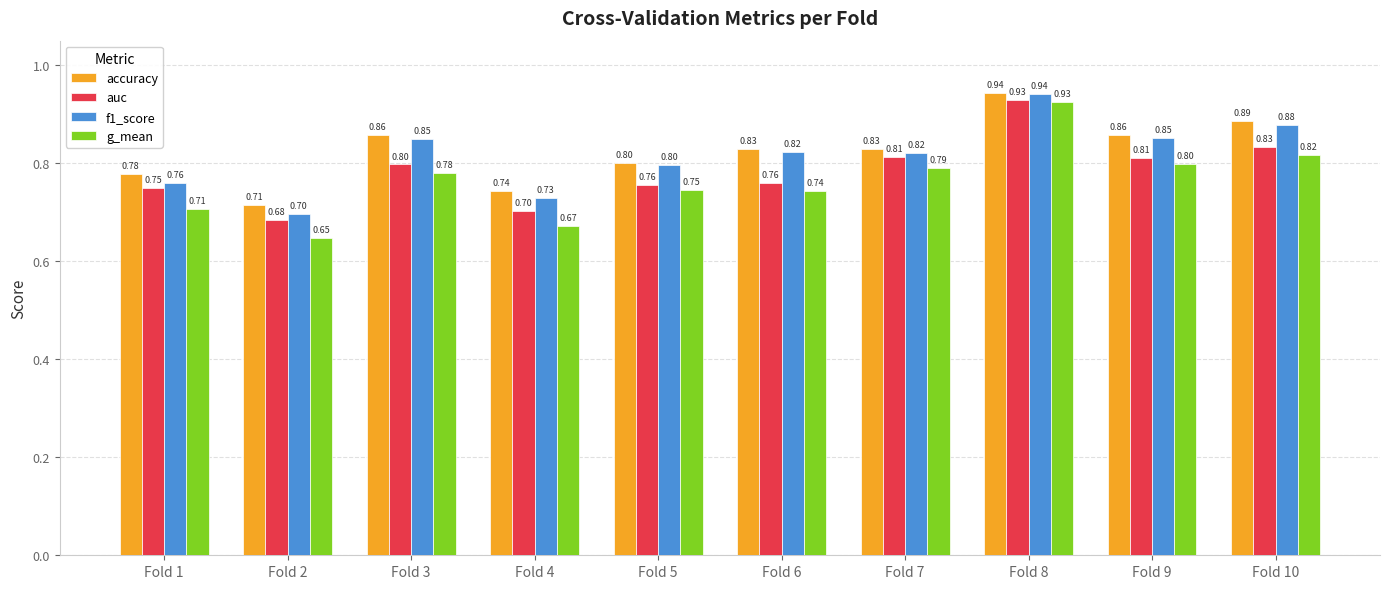

Where is auc nearest to the value 0?

Fold 2